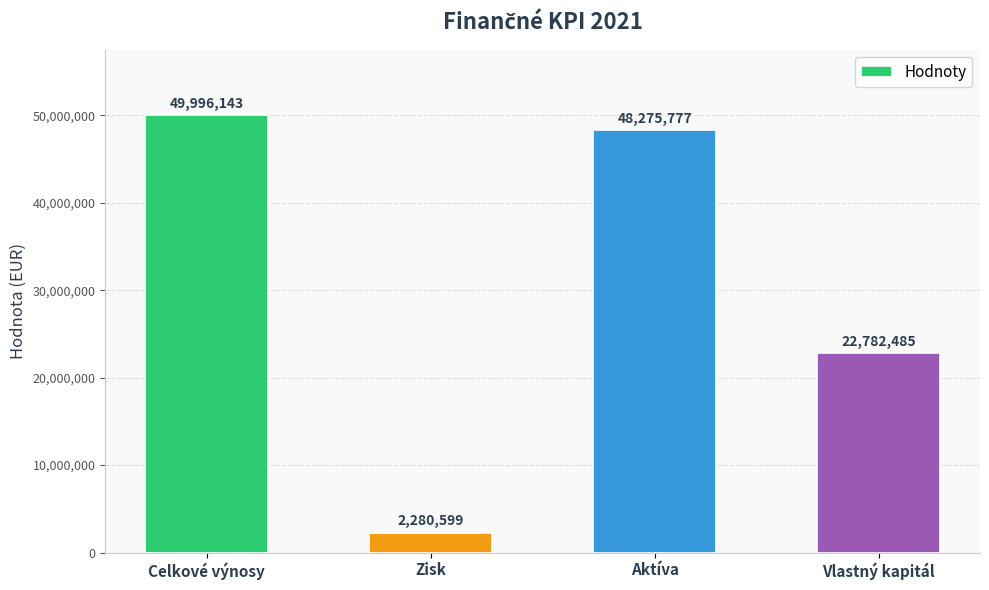

Count the number of categories in the chart.

4